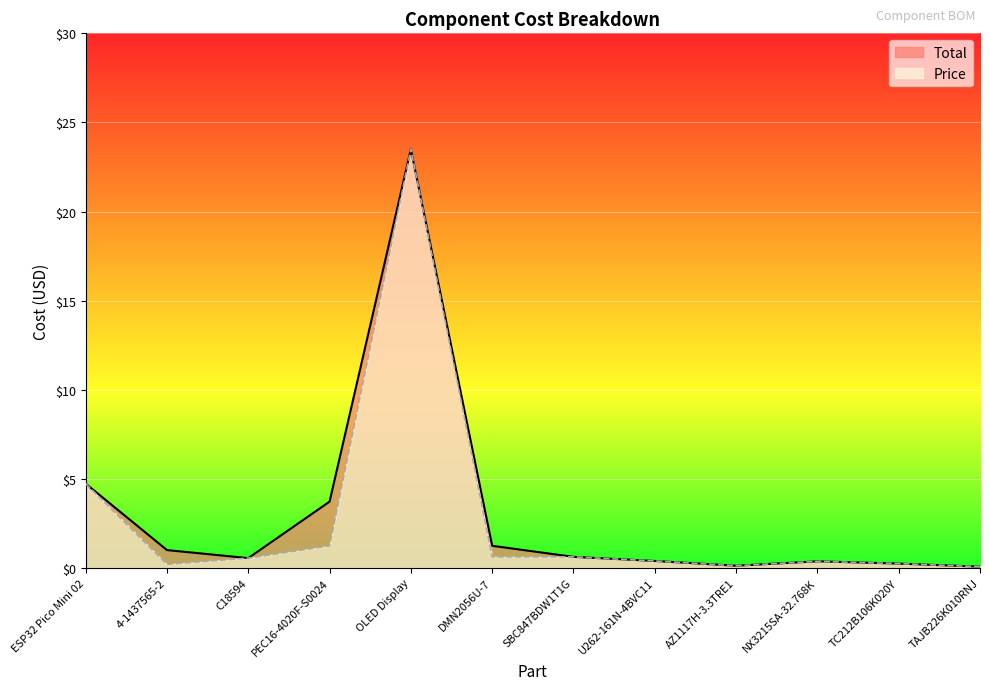

At which label does Total reach its minimum?

TAJB226K010RNJ